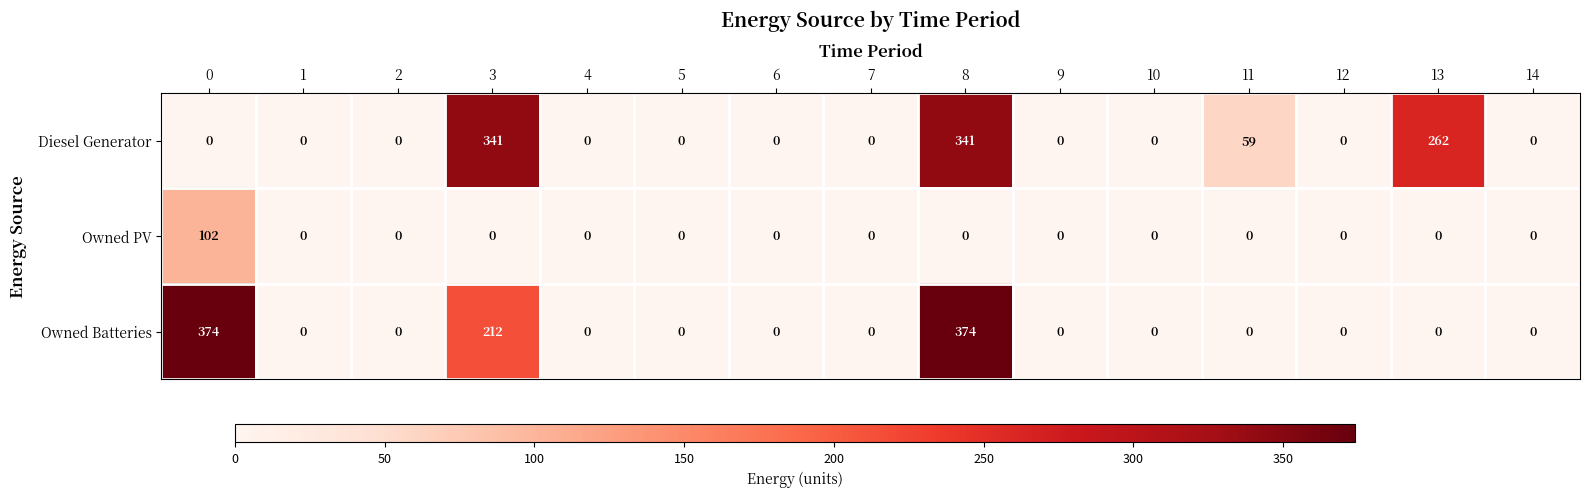

The Owned PV series shows 0 at 3. True or false?

True